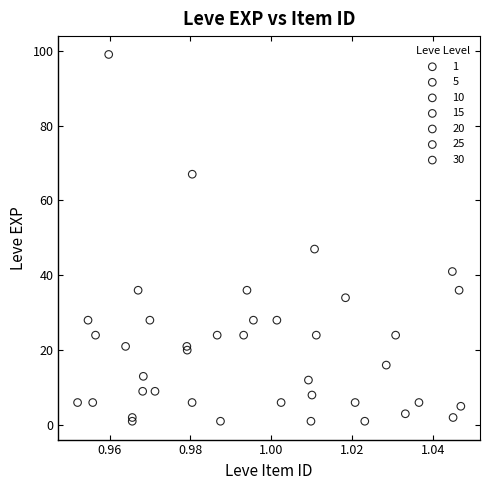

Which series has the widest spread of Y values?

30